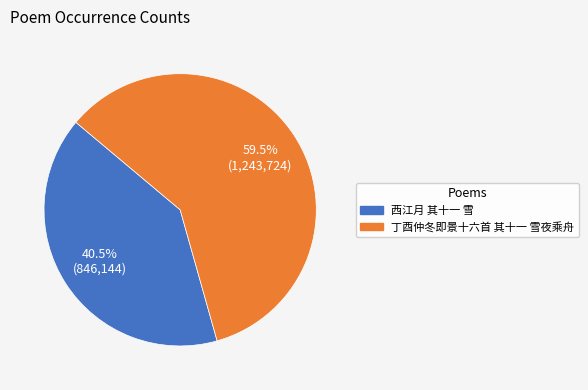

What is the ratio of the value at 西江月 其十一 雪 to the value at 丁酉仲冬即景十六首 其十一 雪夜乘舟?

0.7